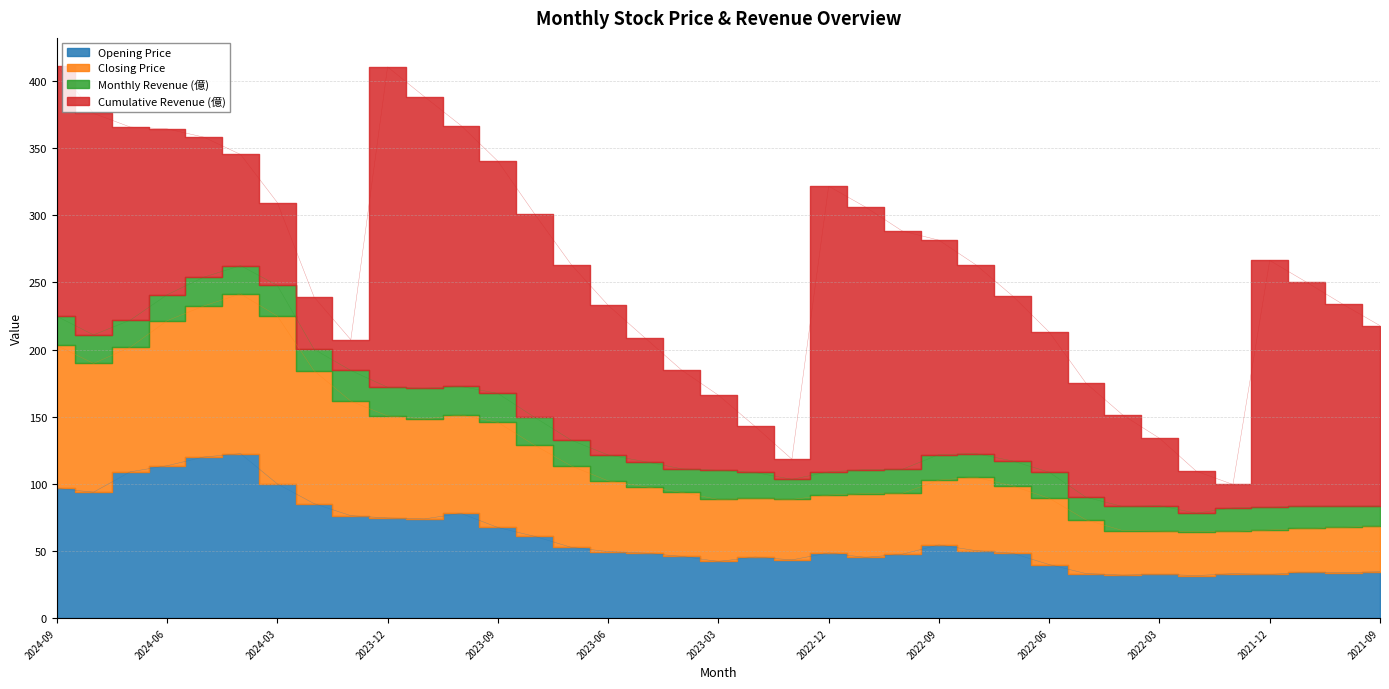

Is it true that Opening Price equals 10.4 at 2022-04?

False